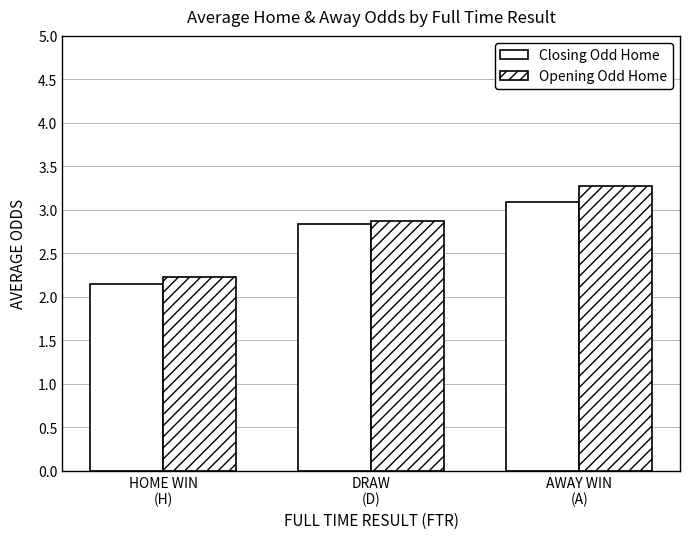

What is the sum of all Opening Odd Home values?

8.4